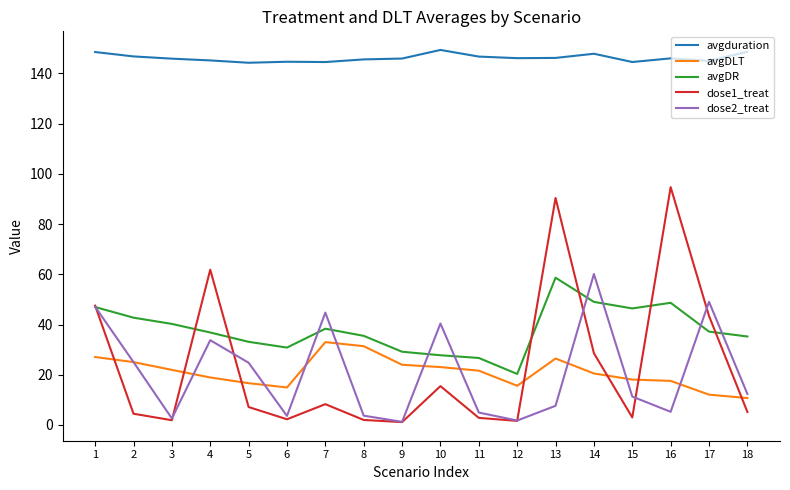

Is it true that dose1_treat equals 1.6 at 12?

True